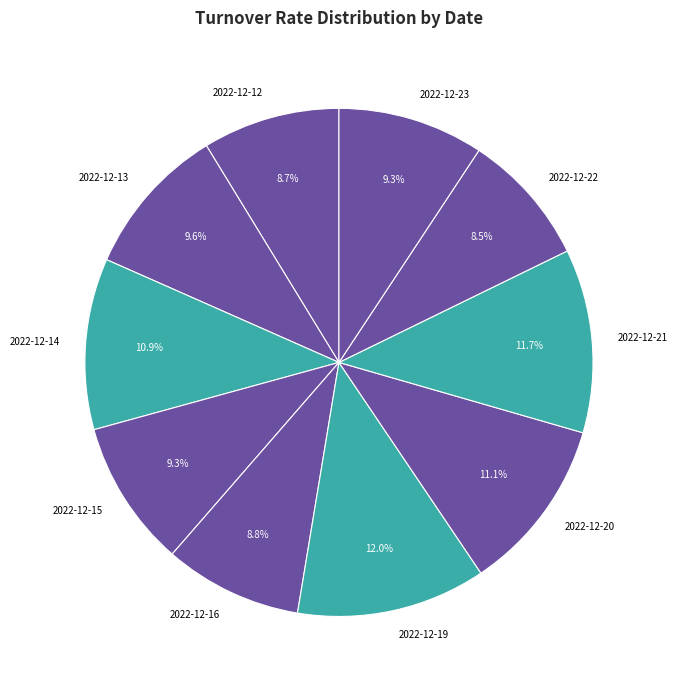

Combined, what portion of the pie is 2022-12-12 and 2022-12-23?

18.0%